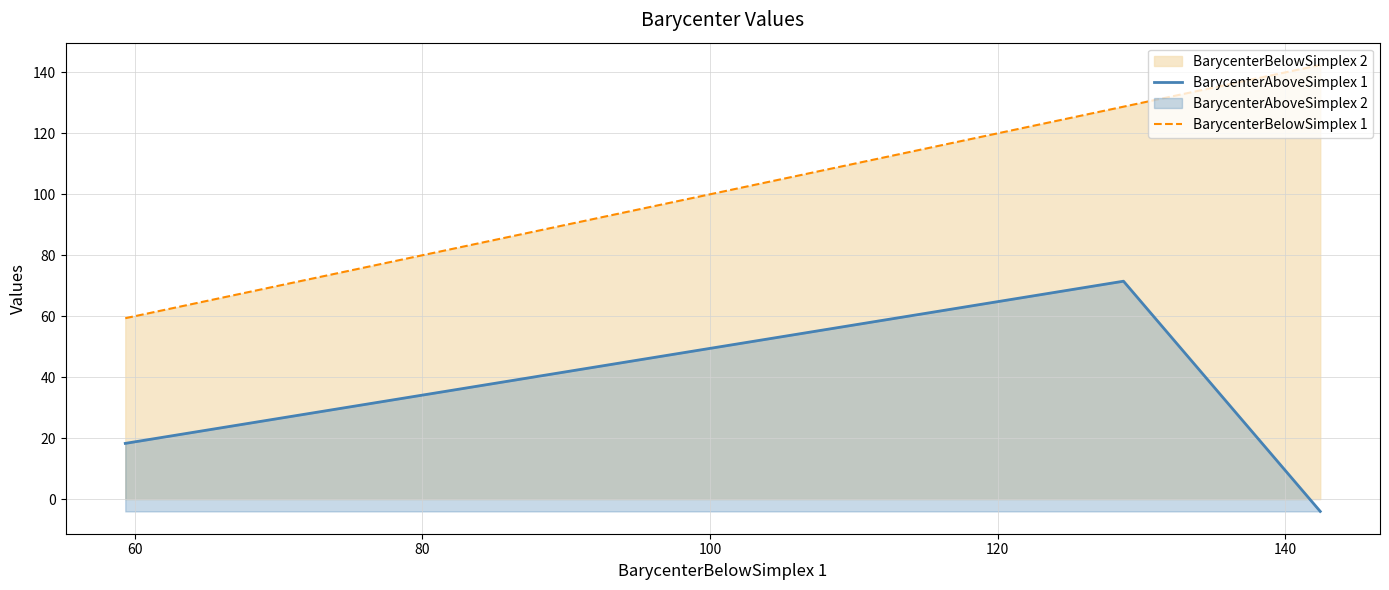

List the series in order of their overall mean, highest first.

BarycenterBelowSimplex 1, BarycenterAboveSimplex 1